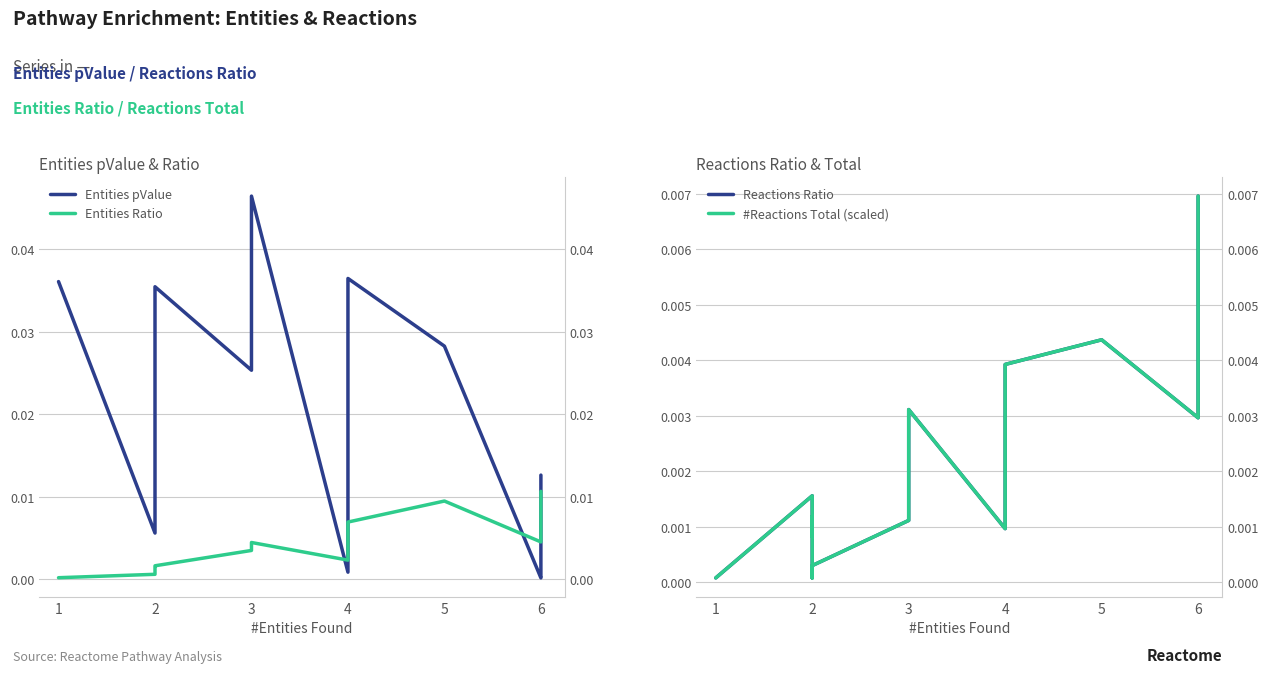

After their last crossing, which series has the higher values: Entities Ratio or Reactions Ratio?

Entities Ratio